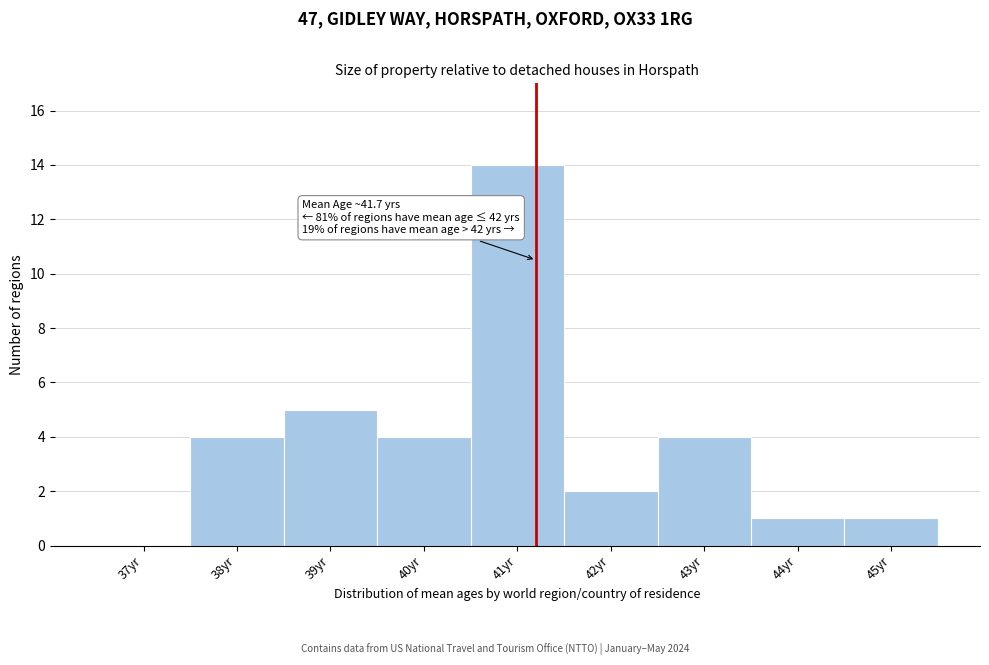

Reading left to right, what are all the values shown in this chart?

37yr=0	38yr=4	39yr=5	40yr=4	41yr=14	42yr=2	43yr=4	44yr=1	45yr=1